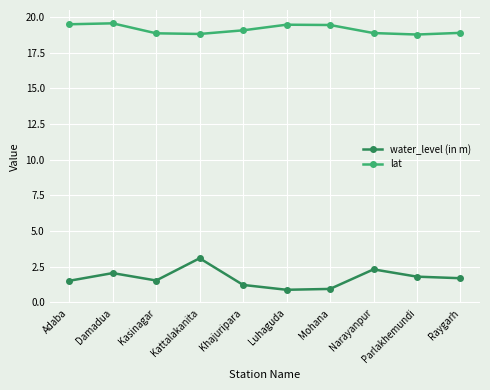

True or false: lat and water_level (in m) intersect in this chart.

False